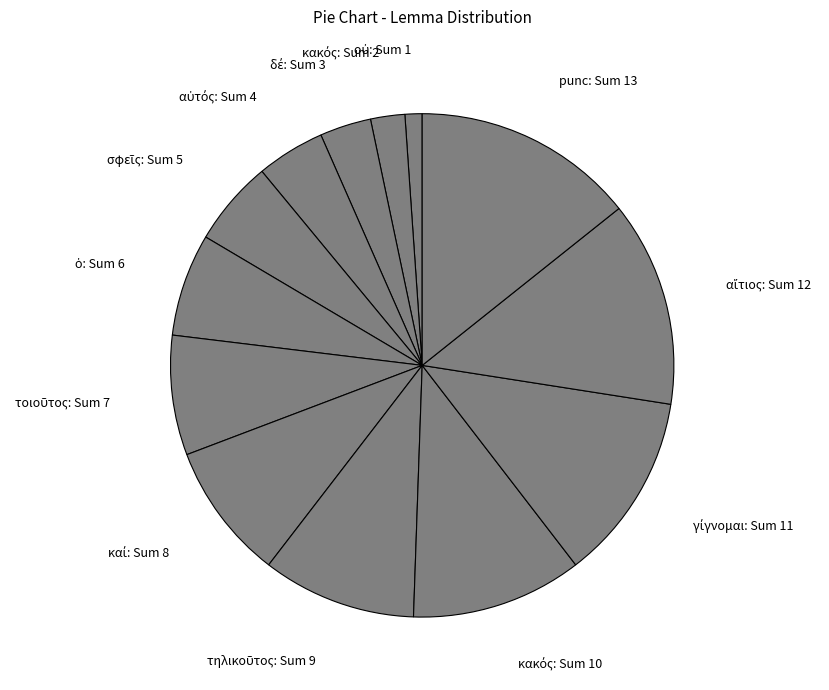

Which slice is the largest?

punc: Sum 13